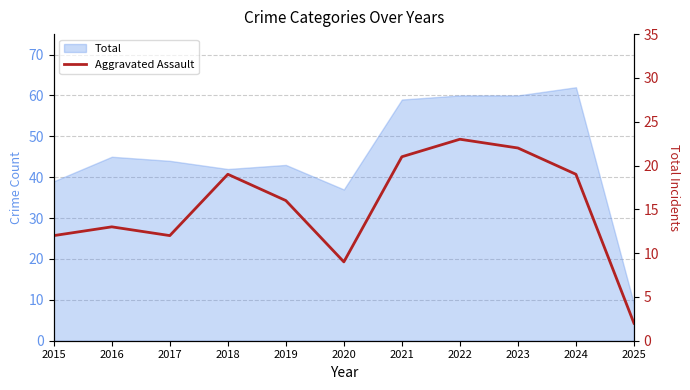

Which category has the highest value across all series?

2022